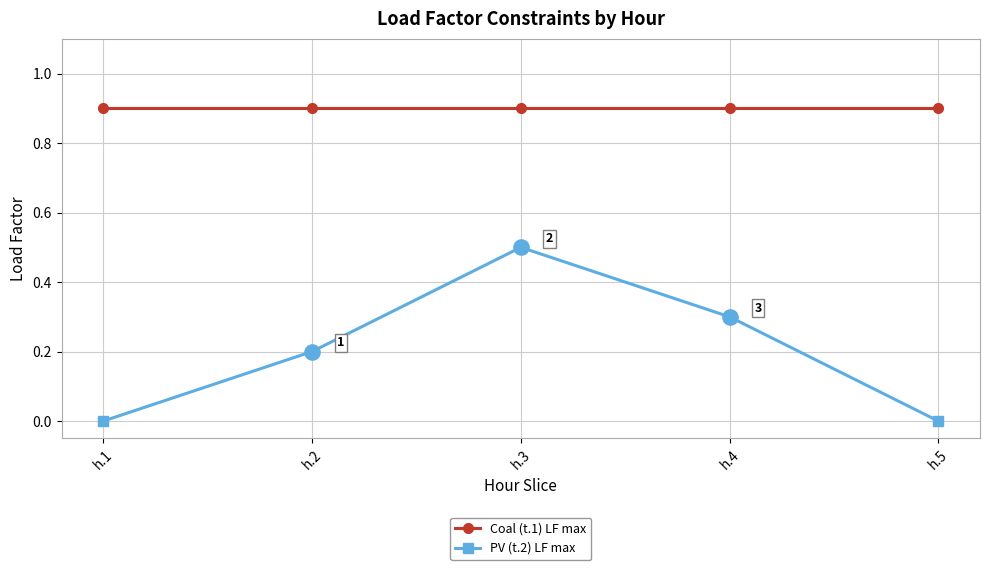

Which series changed the most between h.3 and h.5?

PV (t.2) LF max